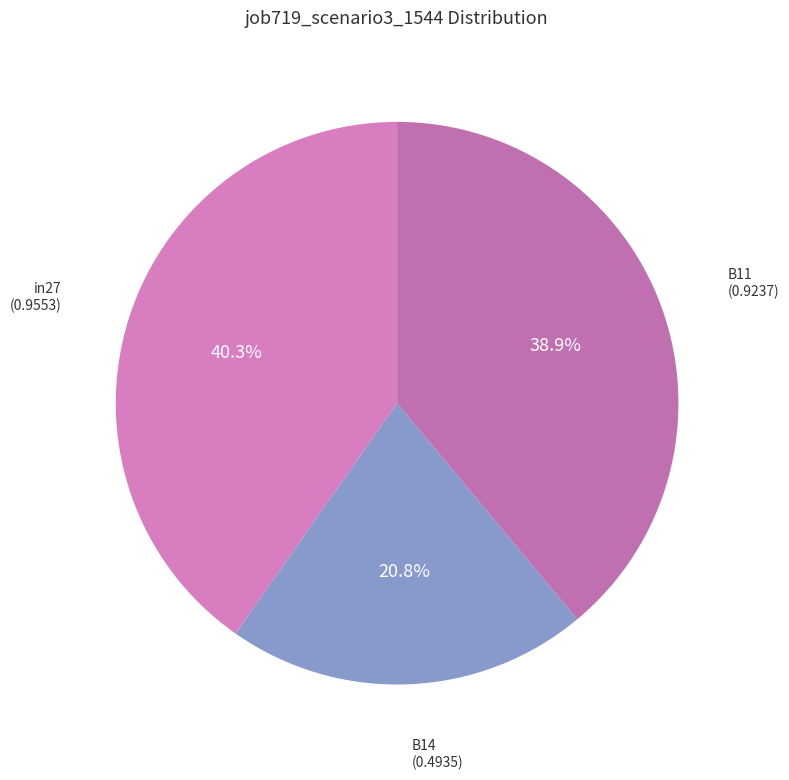

How many slices are in this pie chart?

3